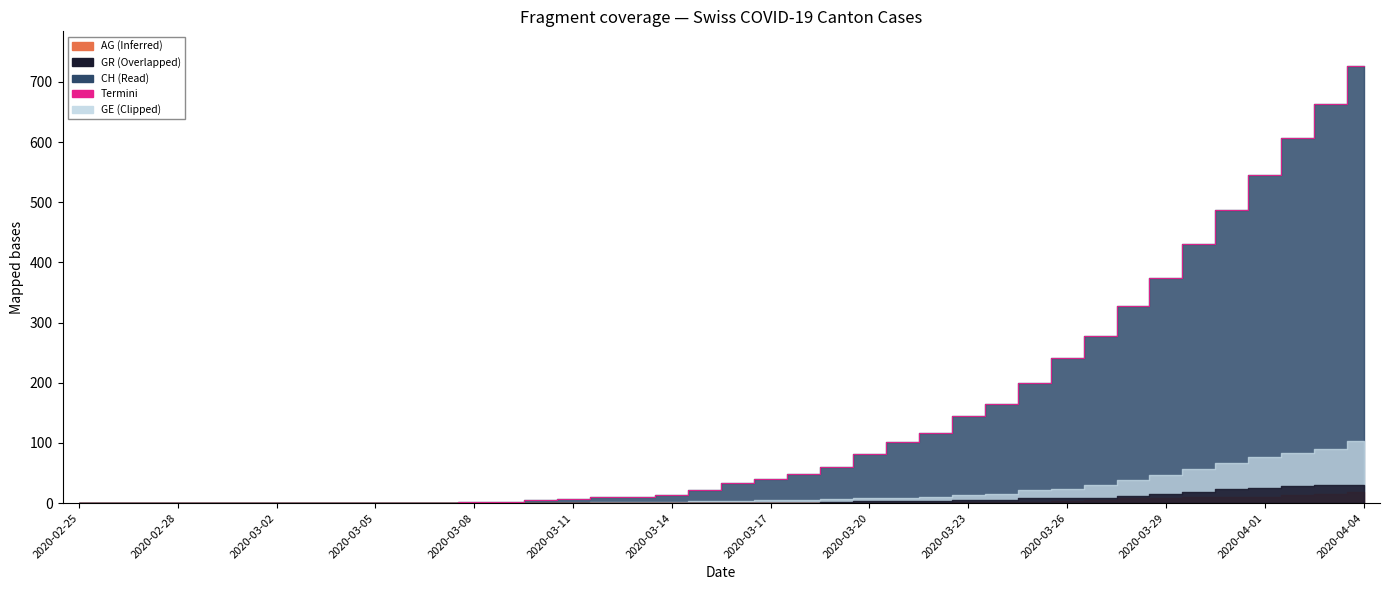

How many values in the GR series exceed 1?

17